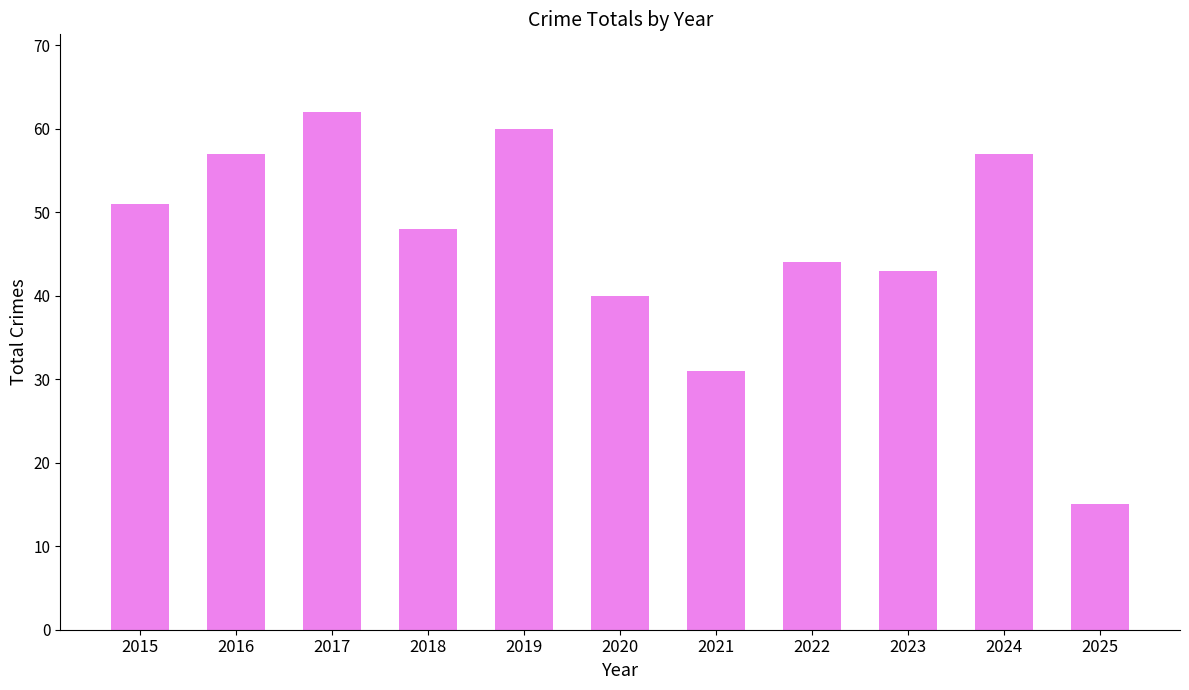

What is the minimum value shown in the chart?

15